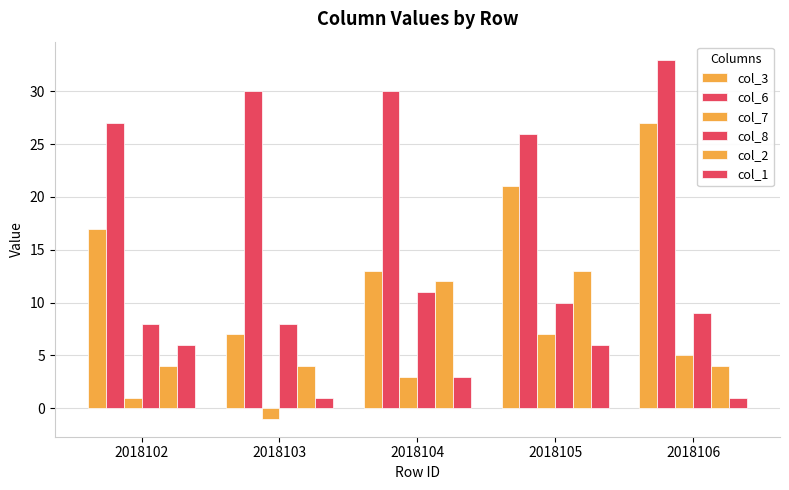

What is the difference between the second highest and minimum values in the col_6 series?

4